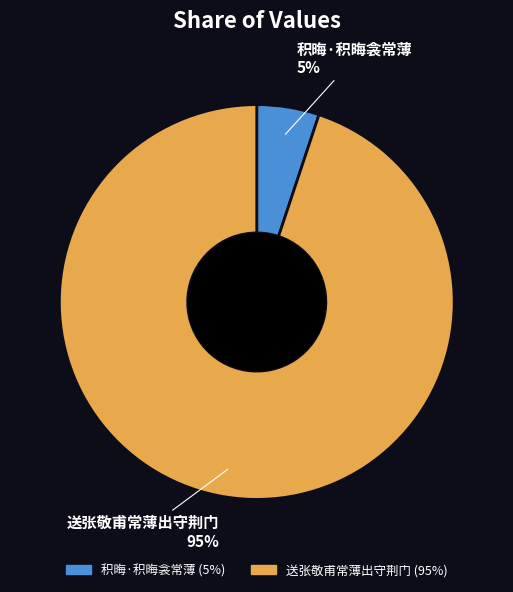

What is the majority slice?

送张敬甫常薄出守荆门